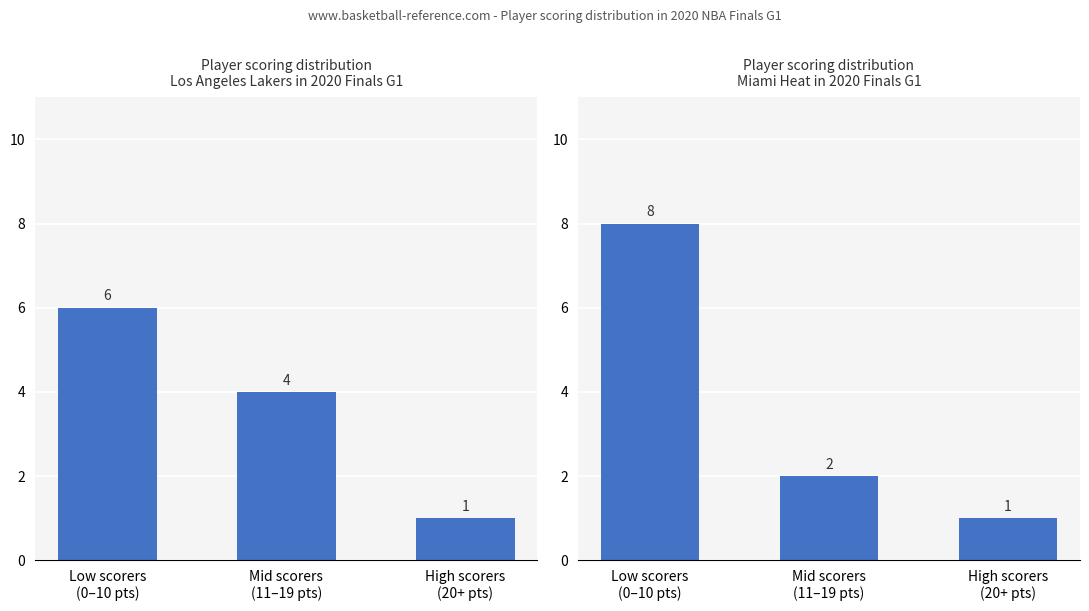

What are all the series names shown in the legend?

Los Angeles Lakers, Miami Heat